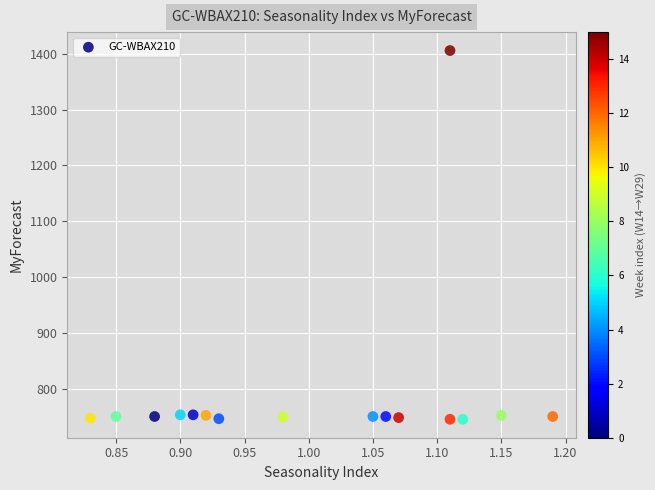

What is the range of Y values (max minus min)?

661